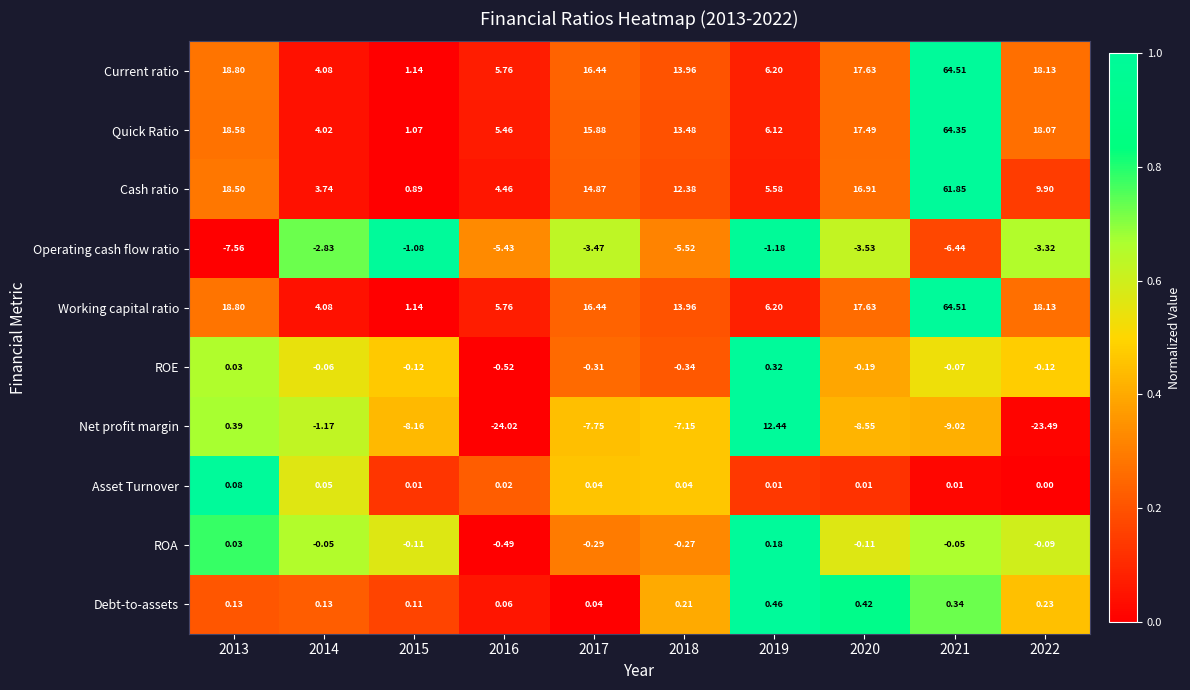

At how many categories does at least one series exceed 0?

10